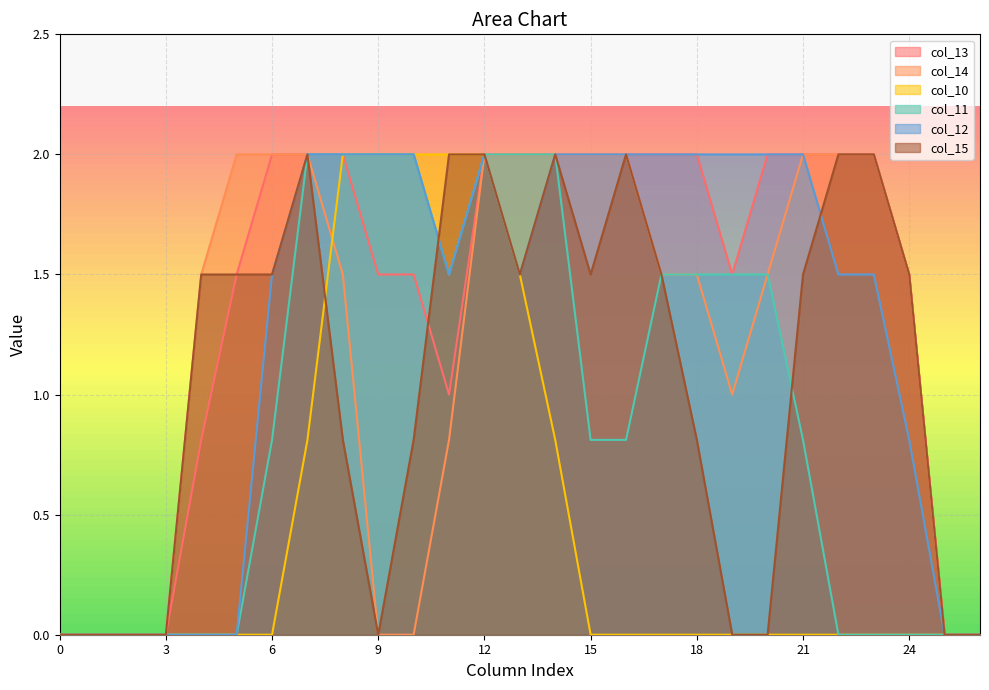

At which category is the sum across all series the highest?

12